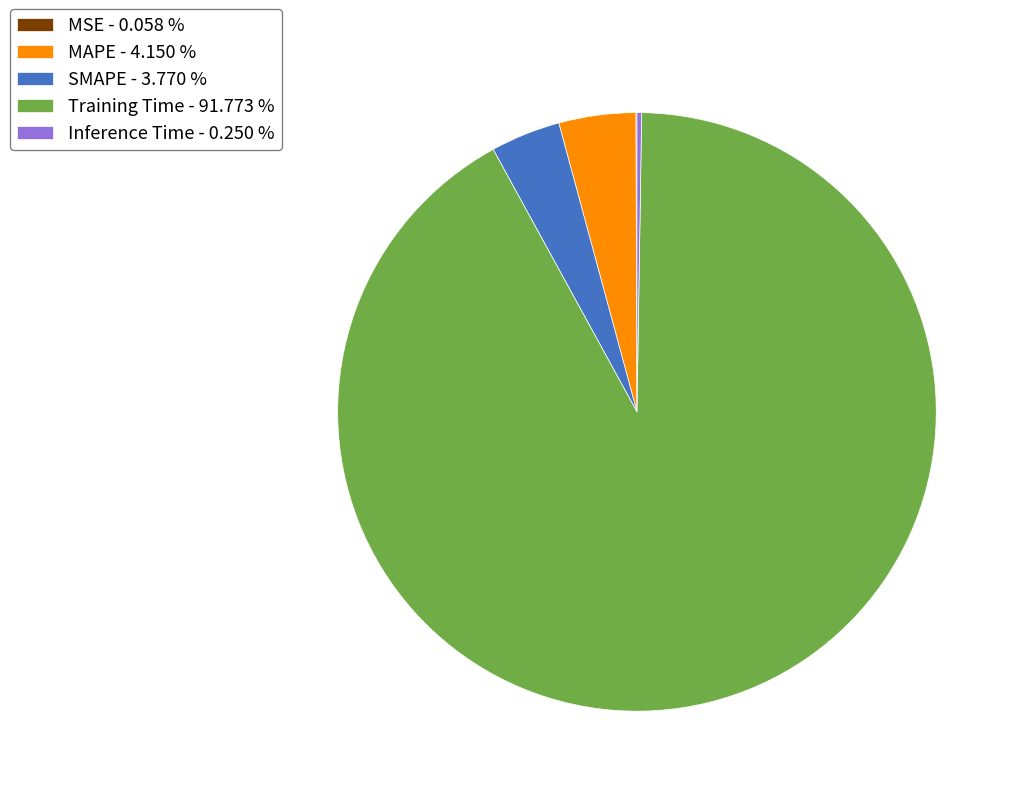

Does SMAPE - 3.770 % represent more than half of the total?

No